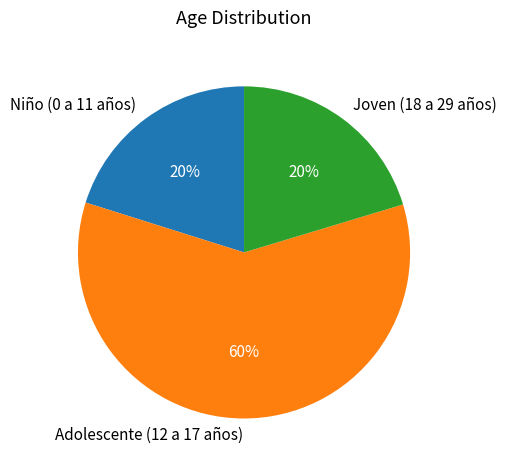

Between Adolescente (12 a 17 años) and Niño (0 a 11 años), which is larger?

Adolescente (12 a 17 años)